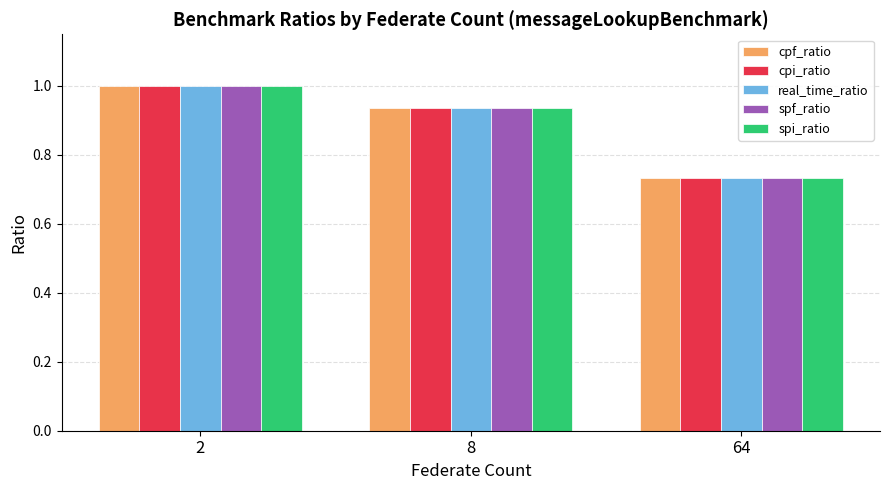

At which category is the sum across all series the highest?

2